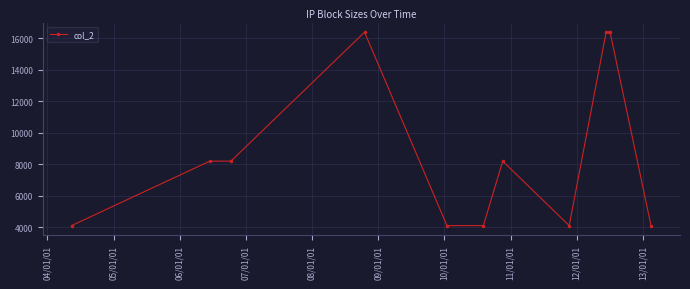

Reading left to right, what are all the values shown in this chart?

4096	8192	8192	16384	4096	4096	8192	4096	16384	16384	16384	4096